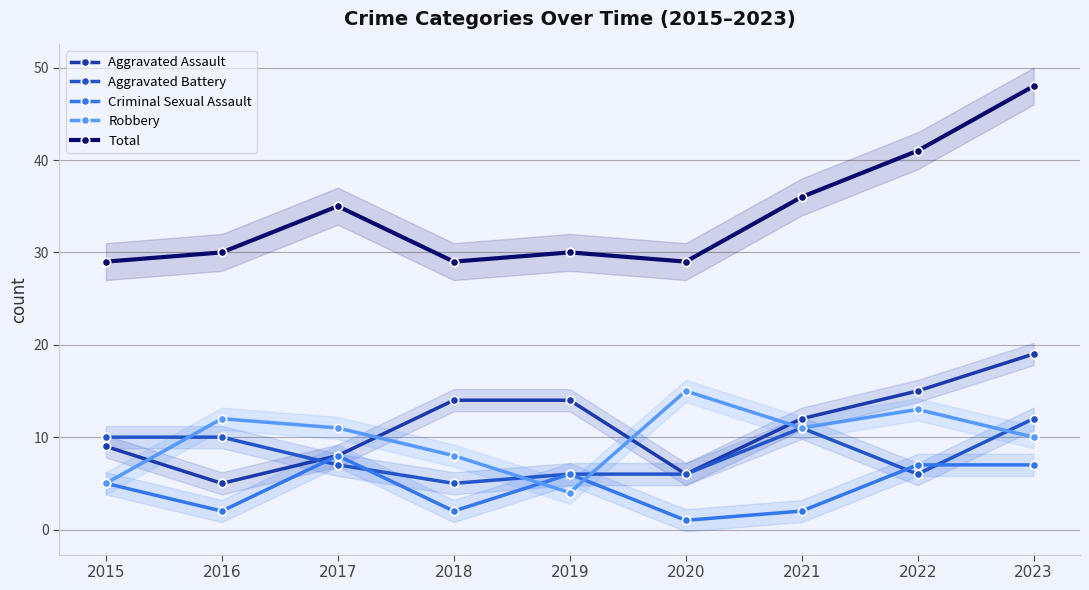

At which category is the sum across all series the highest?

2023